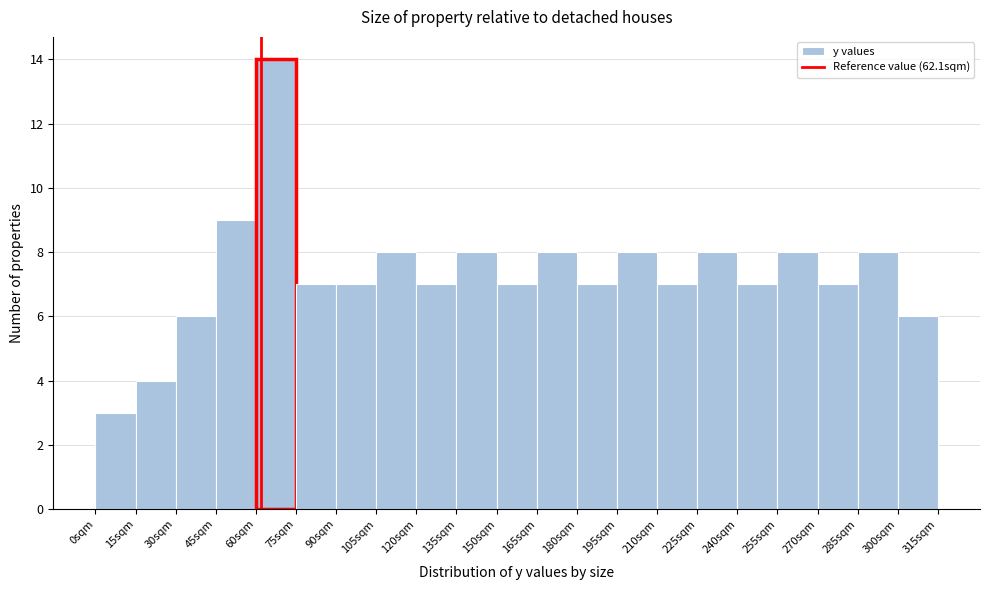

Over which range of the x-axis is the bar tallest?

60 to 75